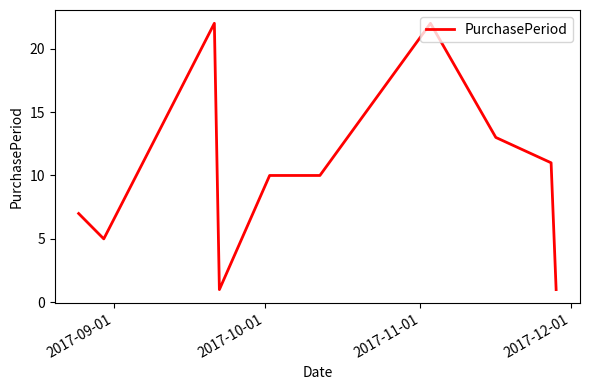

What is the difference between the maximum and minimum values?

21